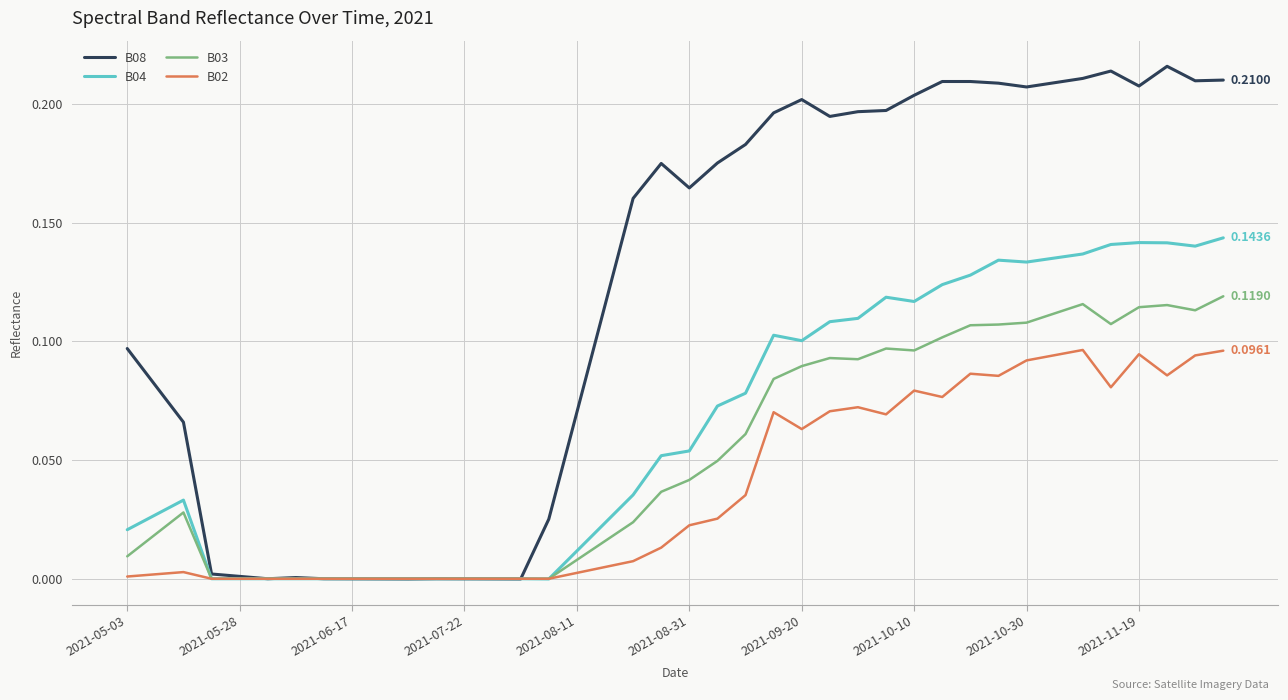

What are all the series names shown in the legend?

B08, B04, B03, B02